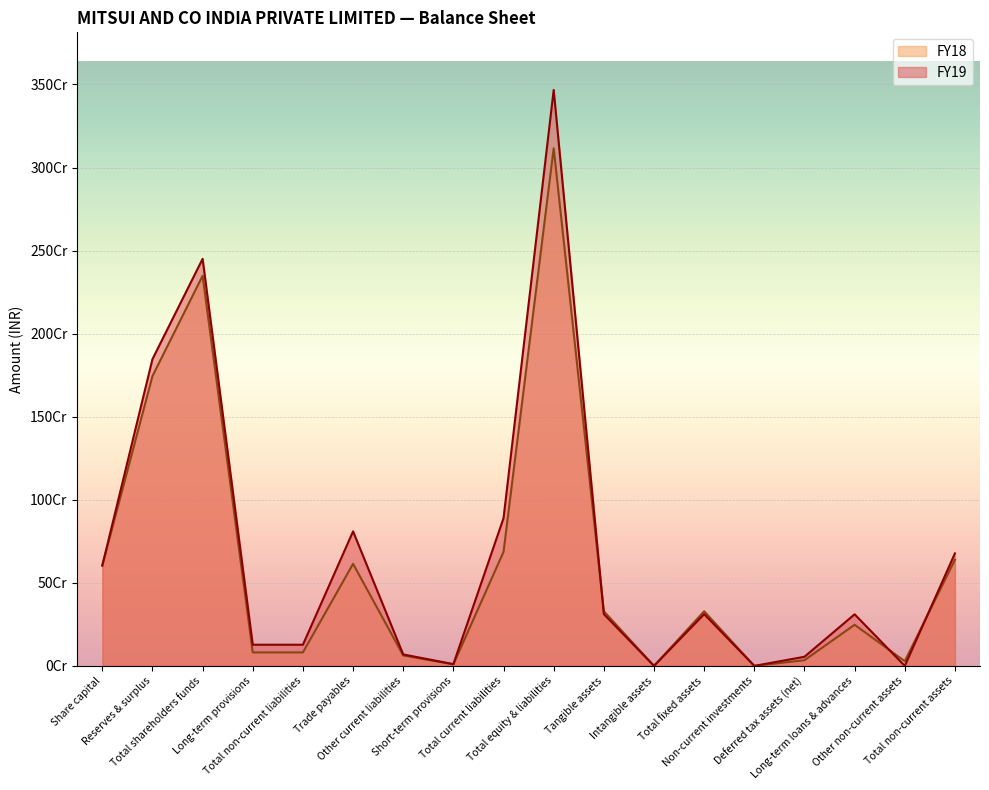

Reading left to right, transcribe all the data shown in this chart.

FY19: 603905210	1846495063	2450400273	127362931	127362931	809800936	68899064	10682000	889382000	3467145204	311716605	0	311716605	0	54917418	310530824	0	677164847
FY18: 603905210	1744416255	2348321465	81112446	81112446	614415750	62804785	9079000	686299535	3115733446	328828298	0	328828298	0	34040175	247640725	28162744	638671942